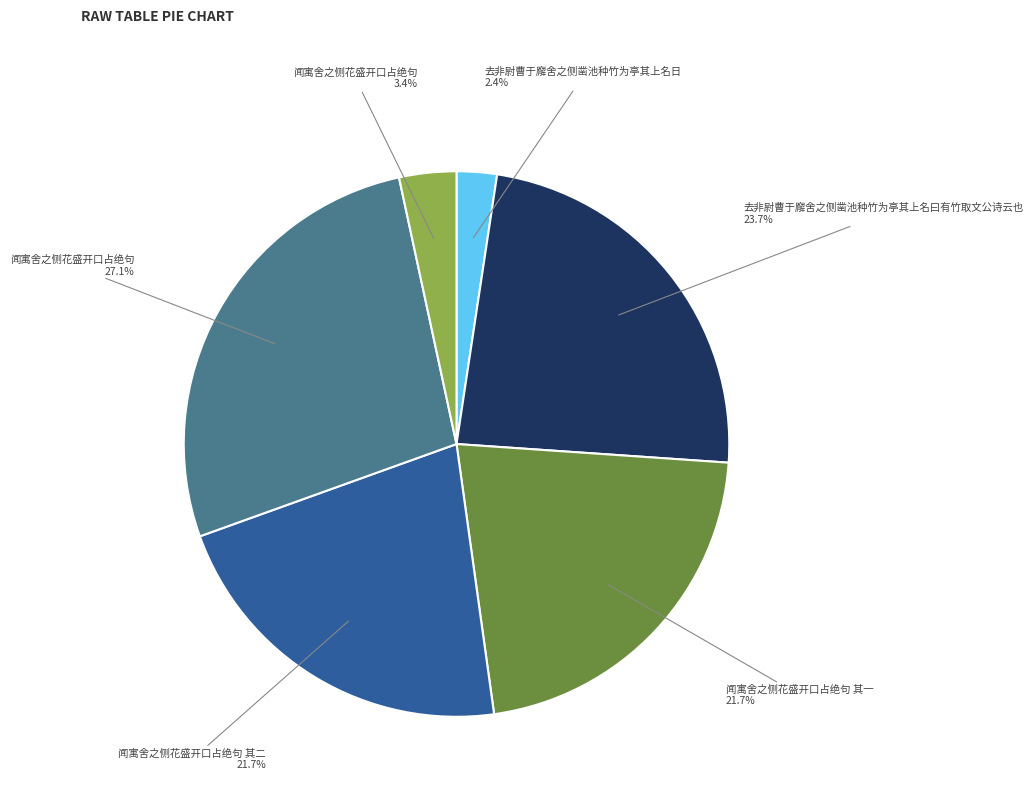

How many slices are in this pie chart?

6